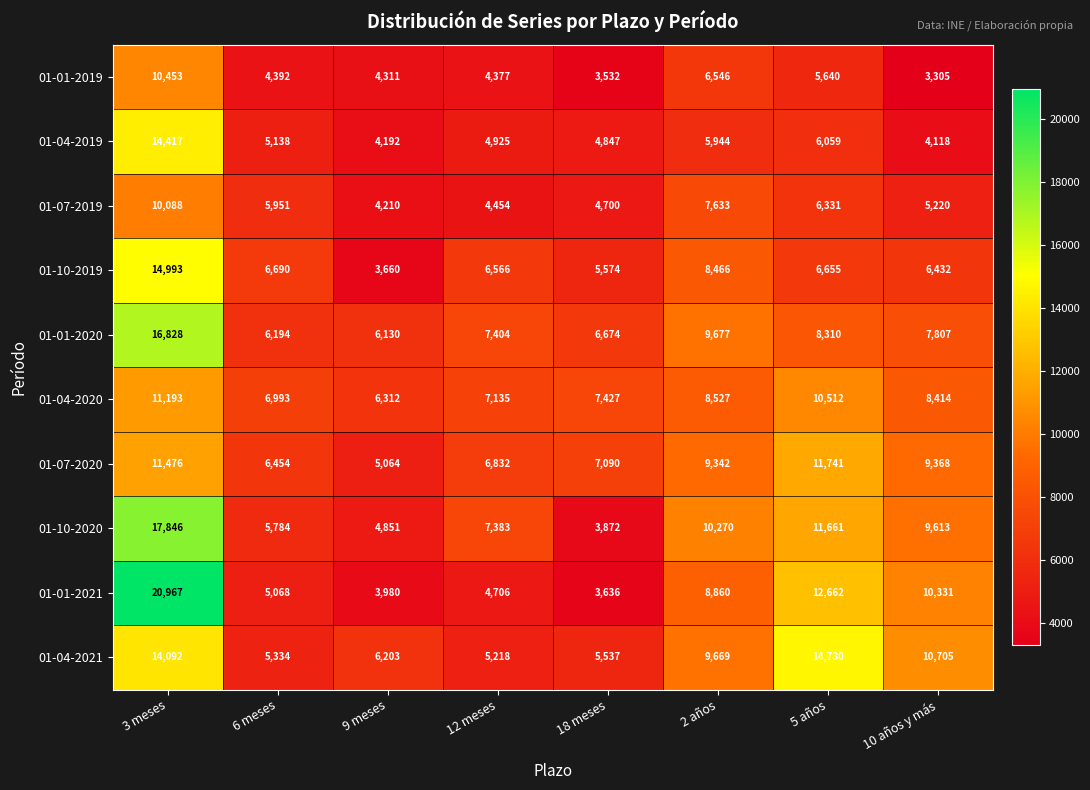

What value does the 01-04-2021 series have at 10 años y más?

10705